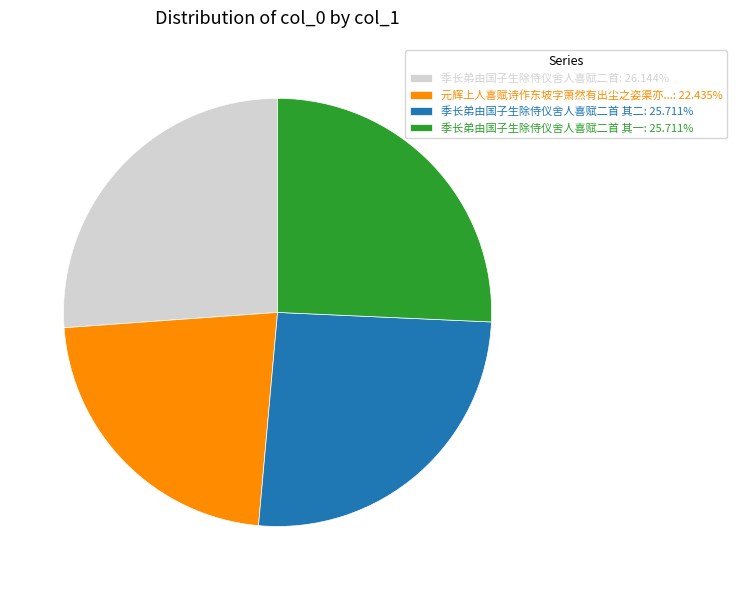

How many slices are in this pie chart?

4